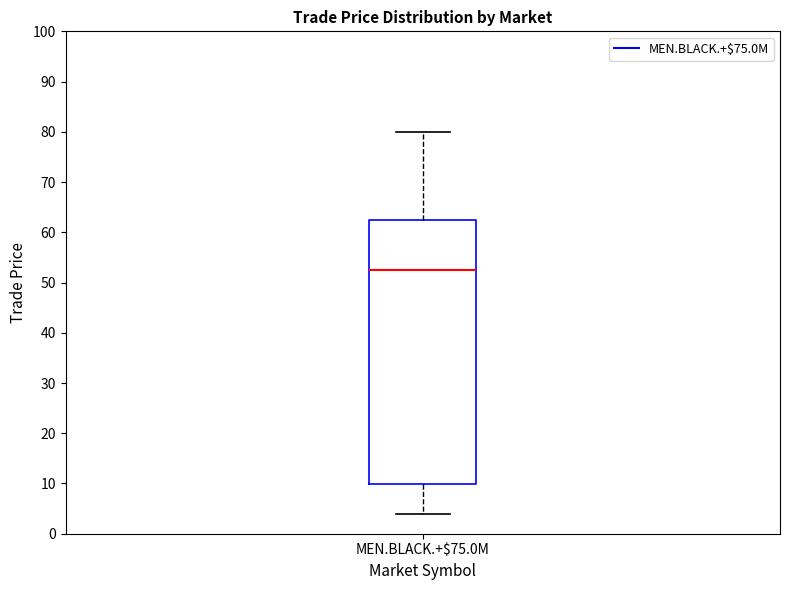

Where does the upper whisker of the box for MEN.BLACK.+$75.0M end on the y-axis? The values are not printed on the chart, so give them approximately, as read against the axis.

80